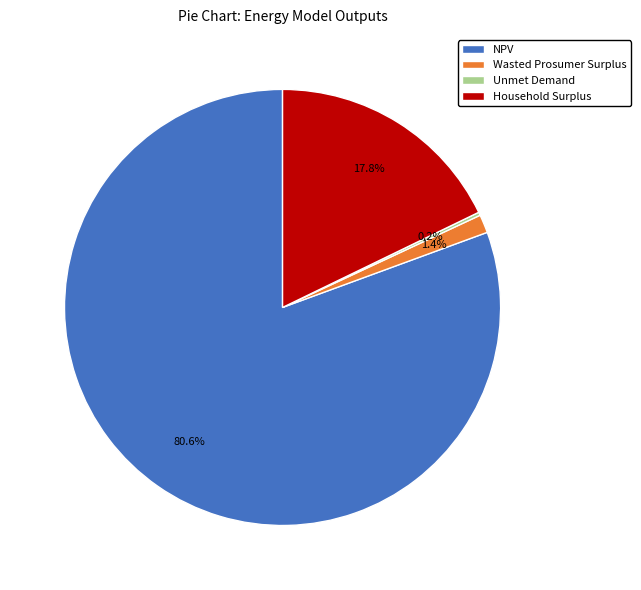

Do NPV and Wasted Prosumer Surplus together represent more than half of the pie?

Yes